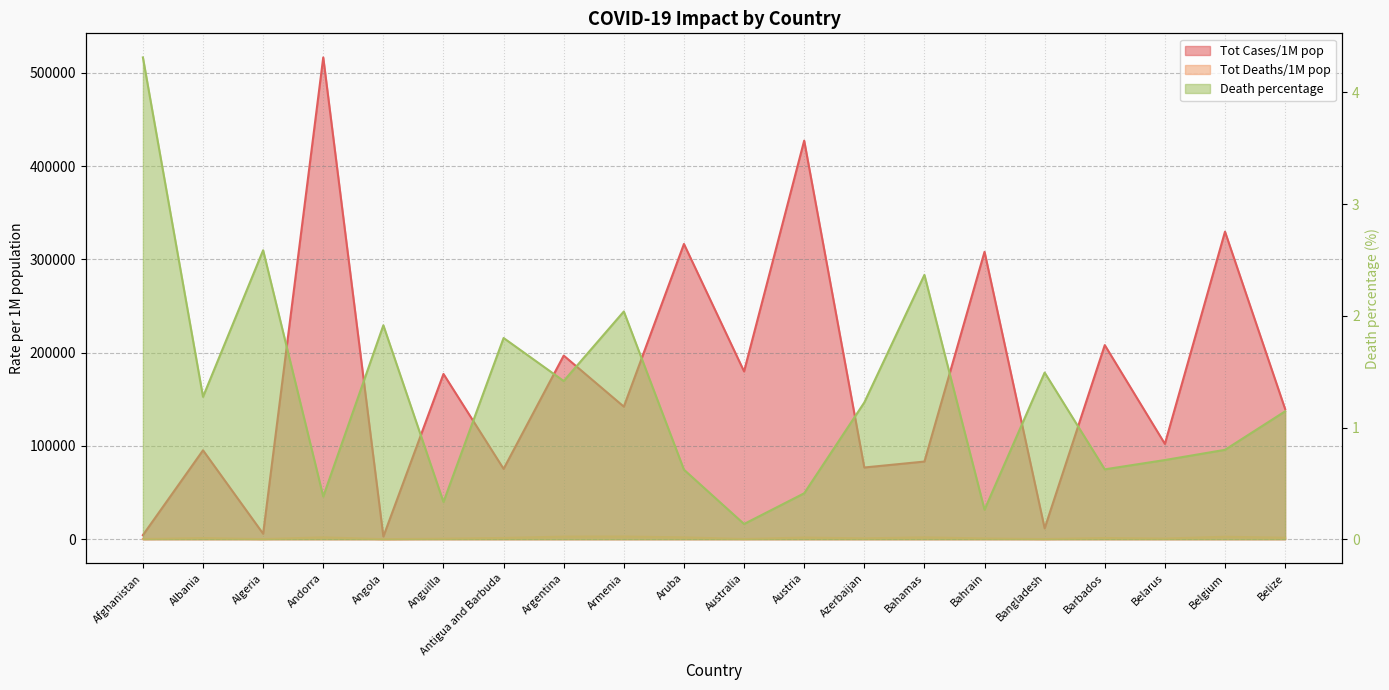

At which category is the sum across all series the highest?

Andorra